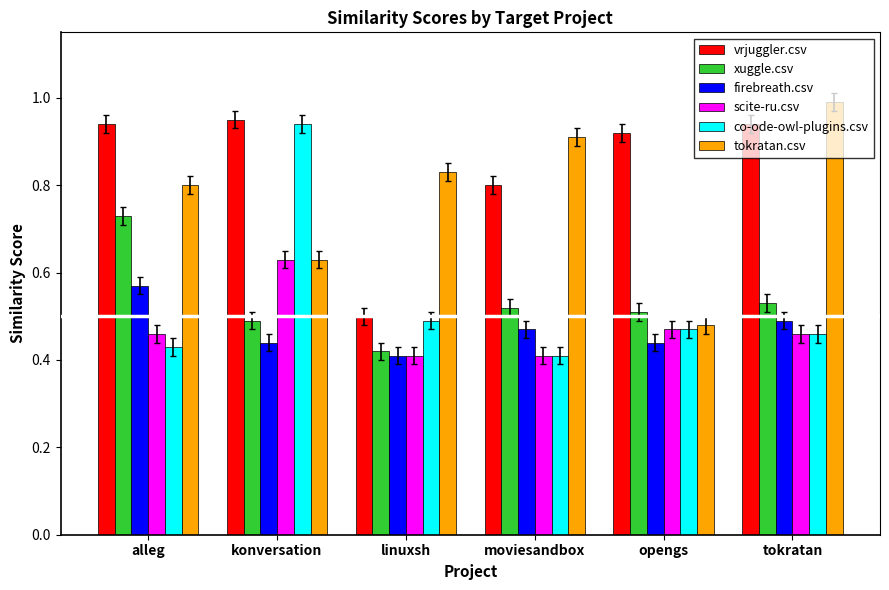

How many groups of bars are there?

6